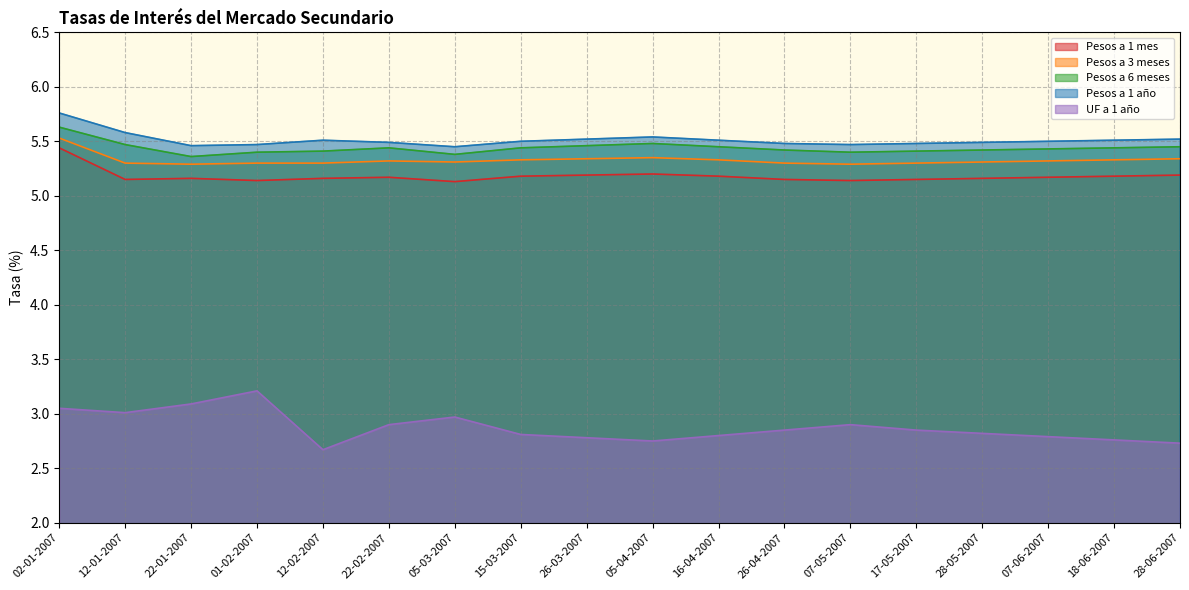

Between 18-06-2007 and 15-03-2007, which is larger?

18-06-2007